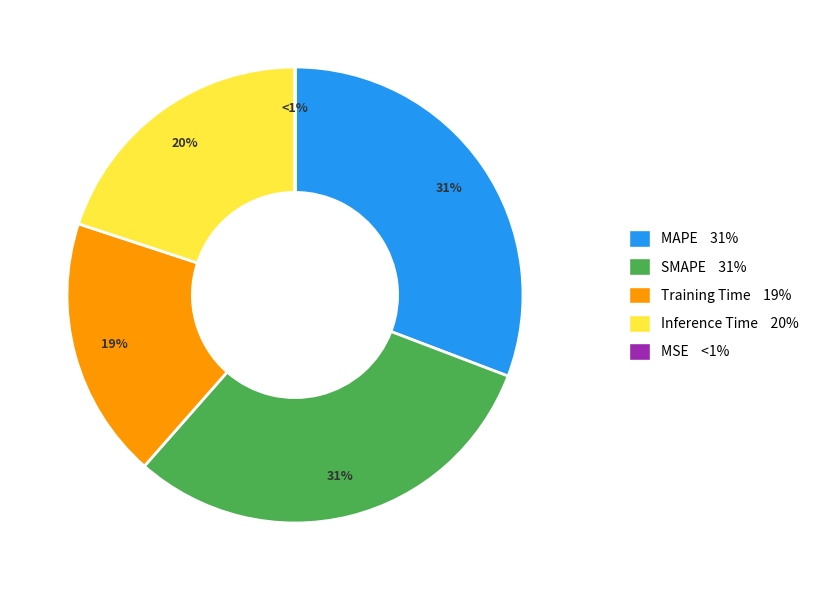

Is it true that MAPE is 20% of the pie?

False